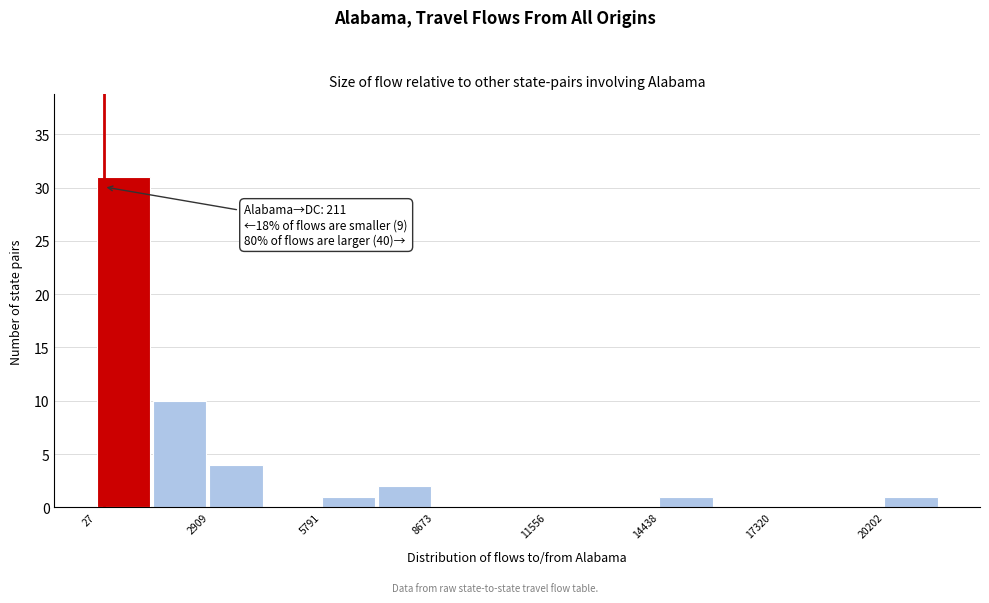

Around what value on the x-axis is the tallest bar? Give the approximate position of its centre, as read against the axis.

500